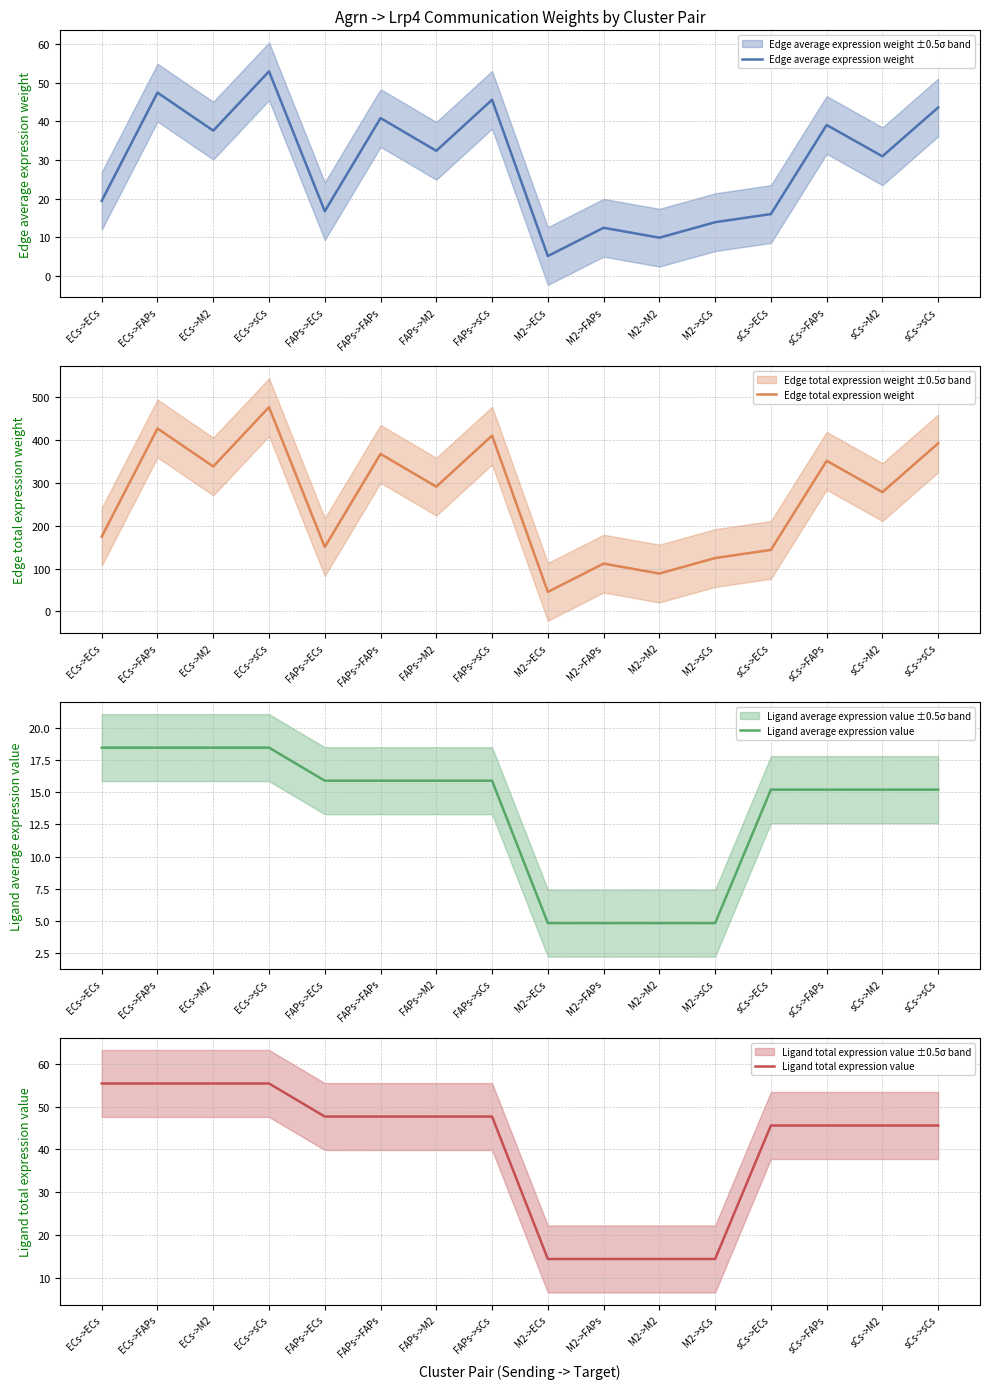

How many values in the Edge total expression weight series exceed 291?

8